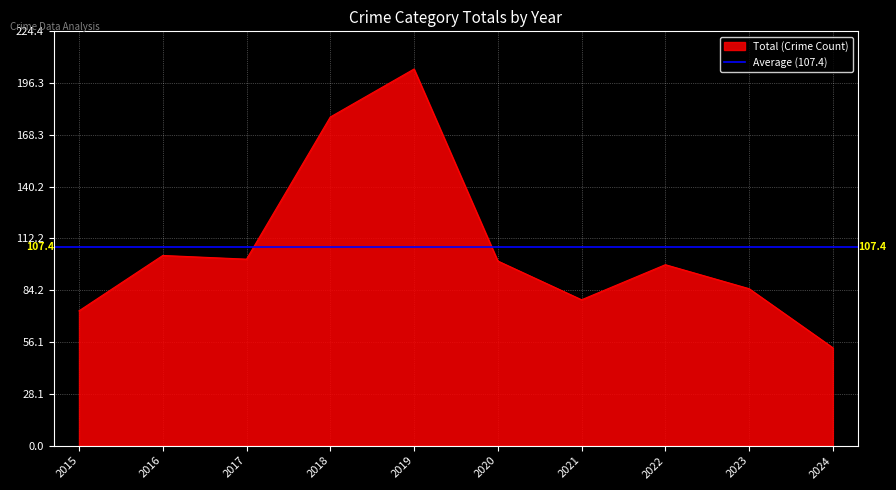

True or false: Total has more than 2 points higher than both neighbors.

True